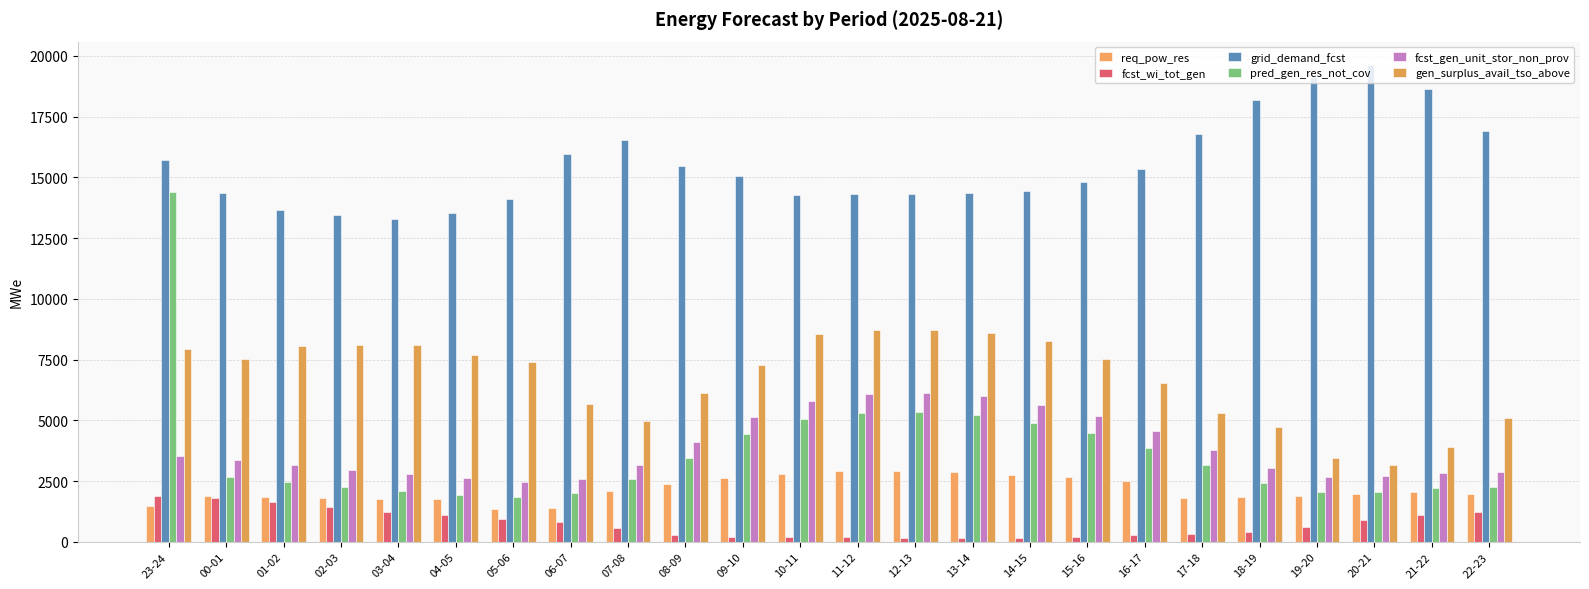

Are the bars horizontal?

No